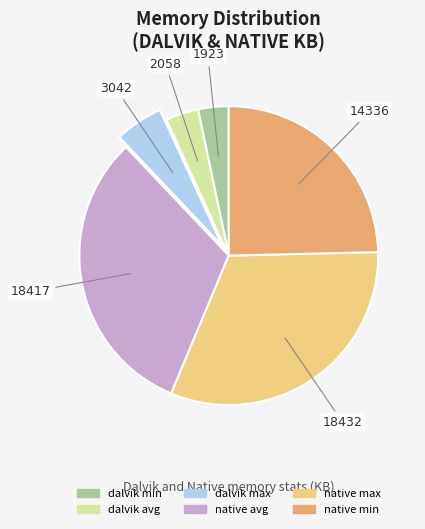

True or false: native avg accounts for 32% of the total.

True